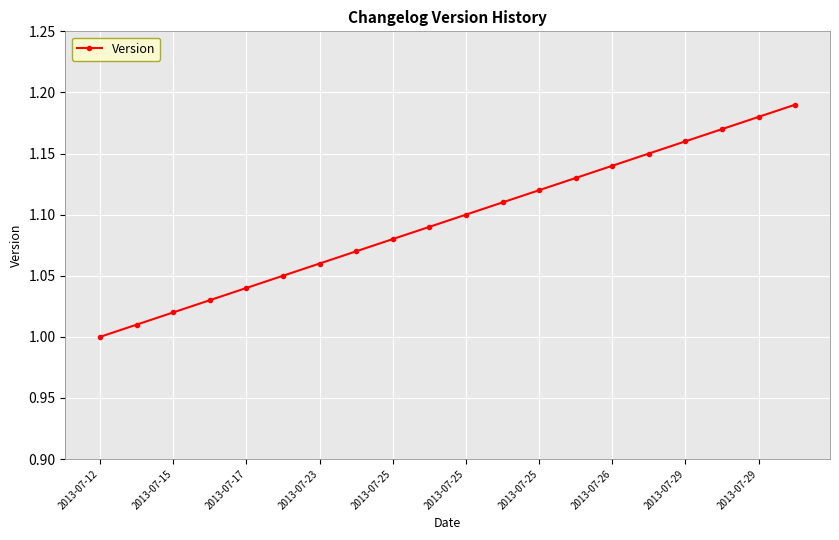

What is the difference between the maximum and minimum values?

0.2